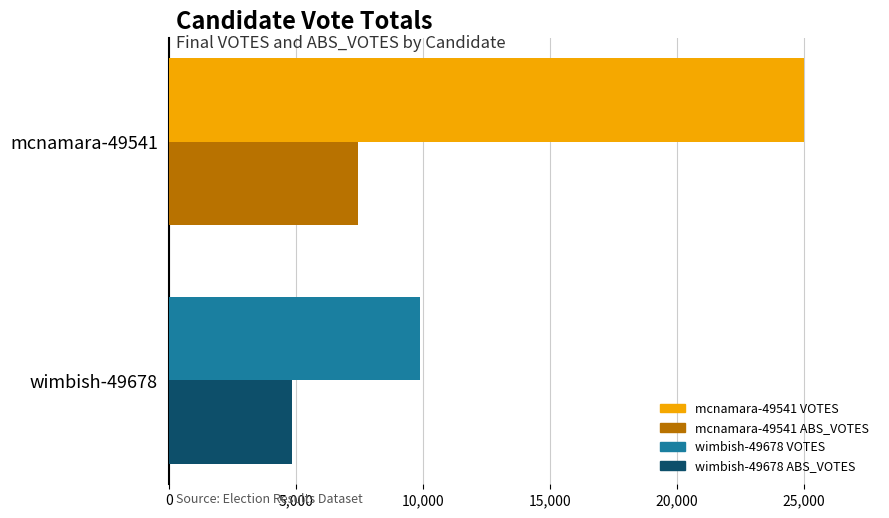

At which category is the sum across all series the highest?

mcnamara-49541